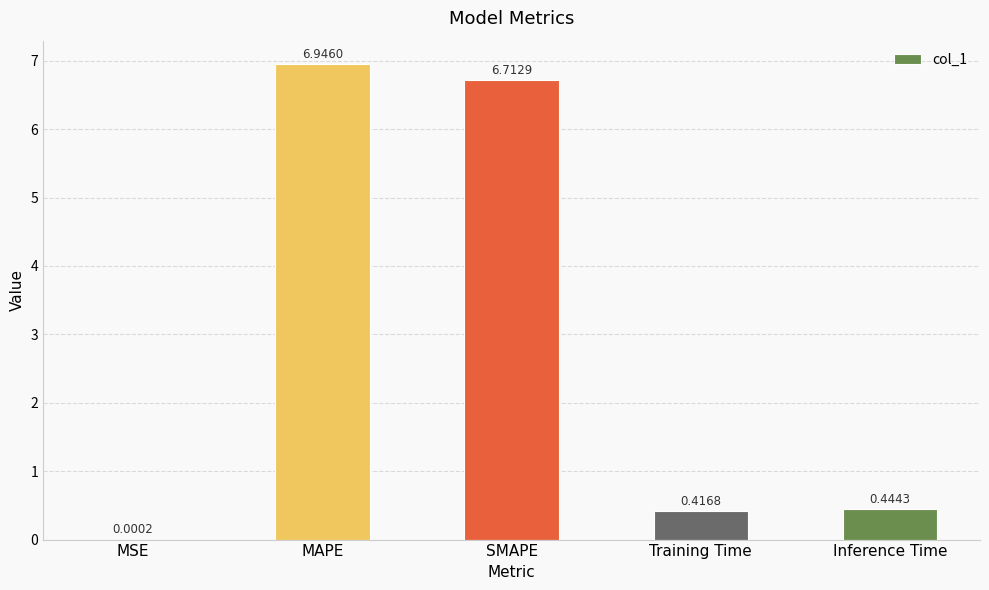

How many series are shown in this chart?

1